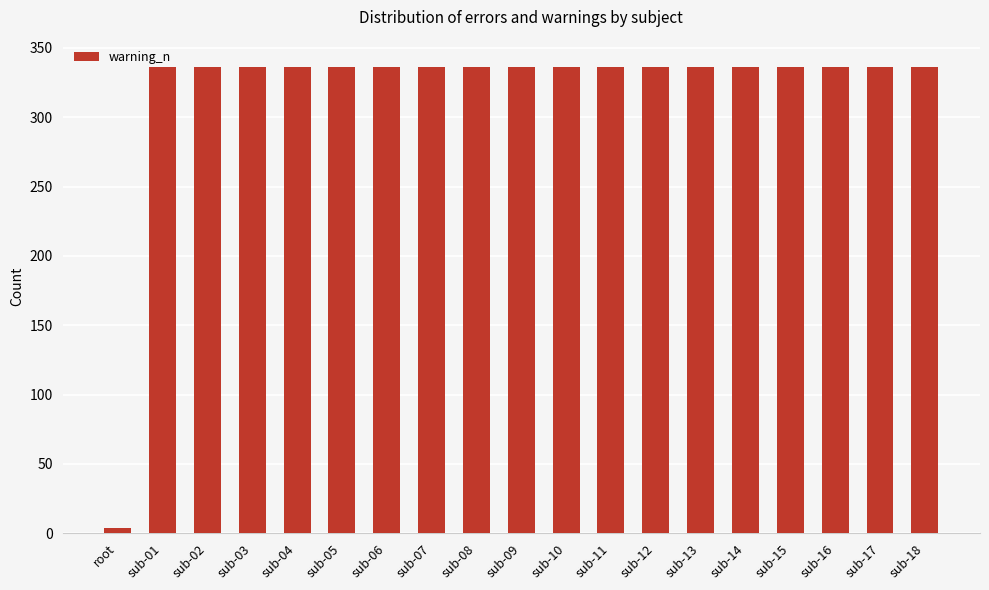

Read the value at sub-01, to the nearest 10.

340